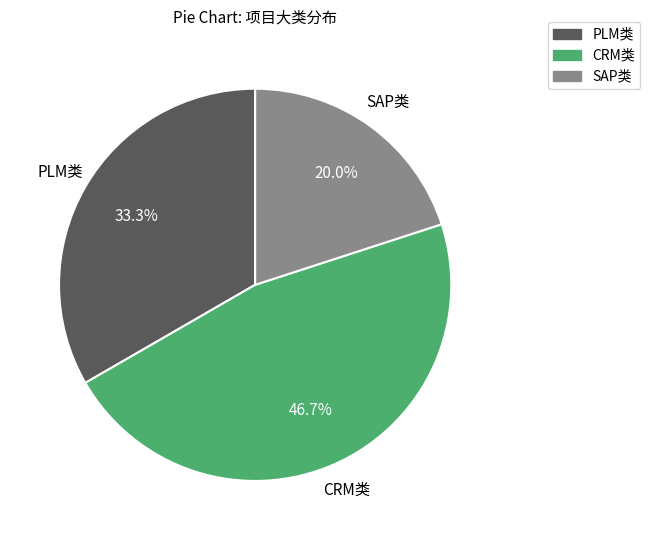

Is there any slice that represents more than half of the pie?

No